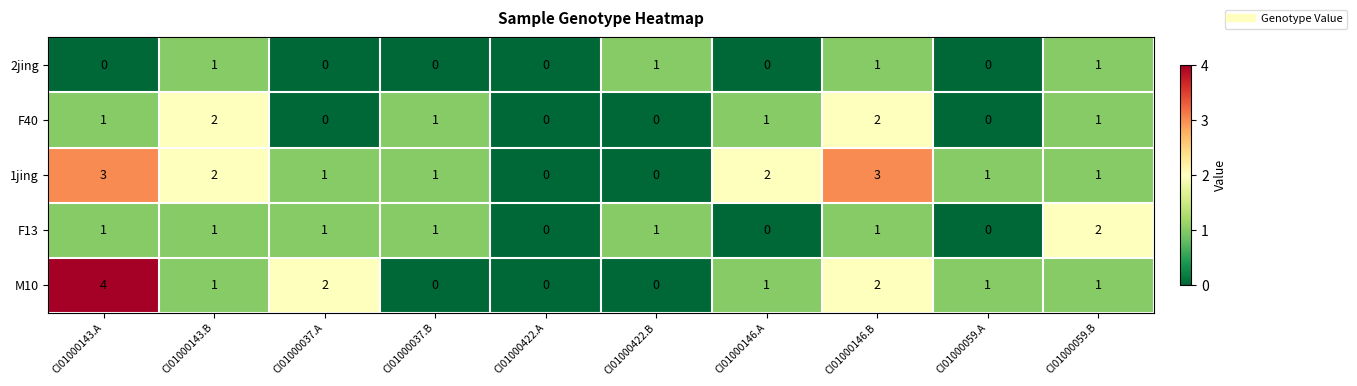

Which series has the largest total across all categories?

1jing